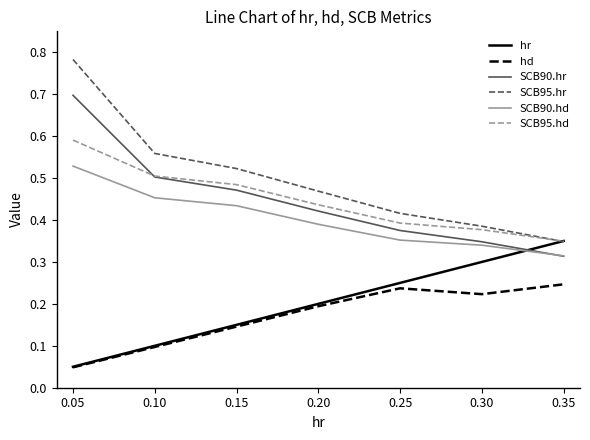

What are all the series names shown in the legend?

hr, hd, SCB90.hr, SCB95.hr, SCB90.hd, SCB95.hd